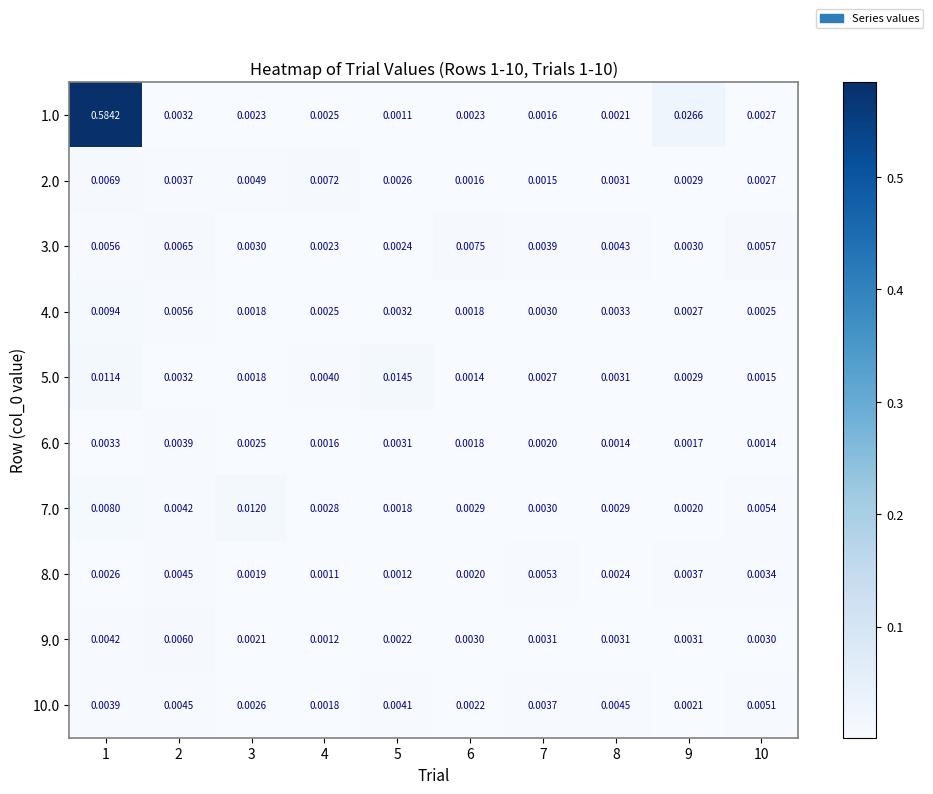

Is the value of 4.0 at 7 greater than the value of 5.0 at 10?

Yes